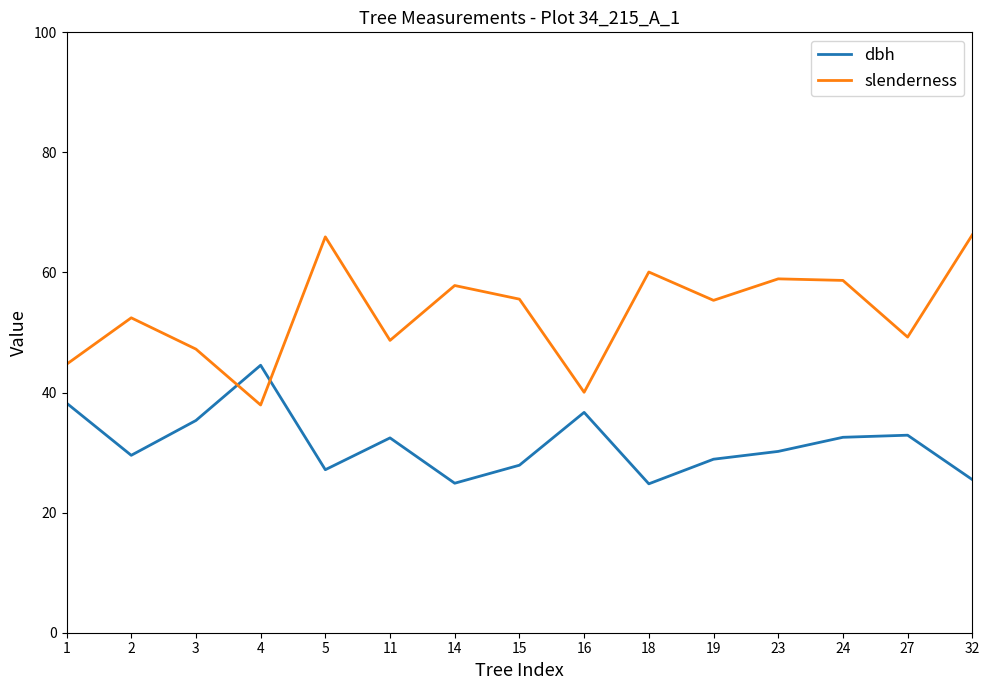

At which label does dbh first exceed 30?

1